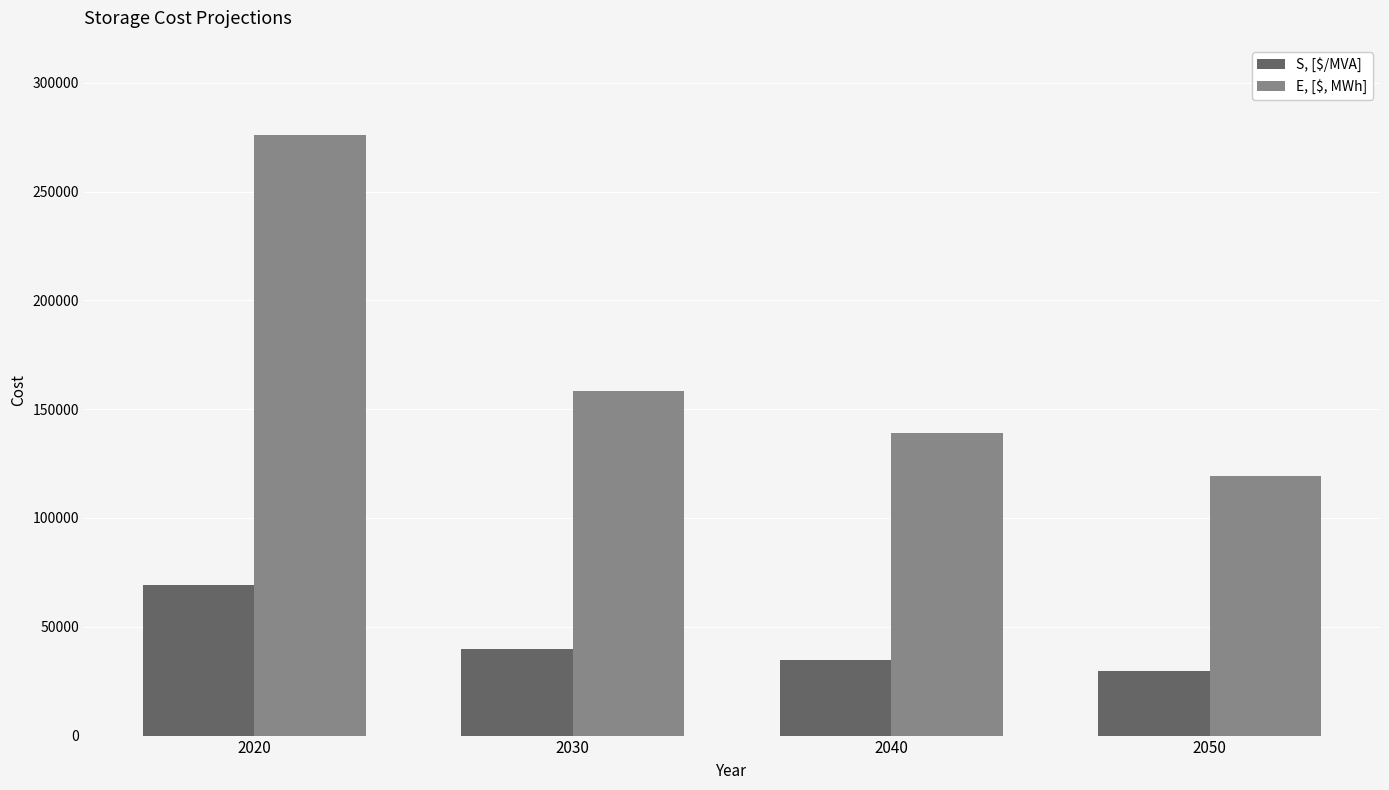

How many data points in E, [$, MWh] are less than 158400?

2